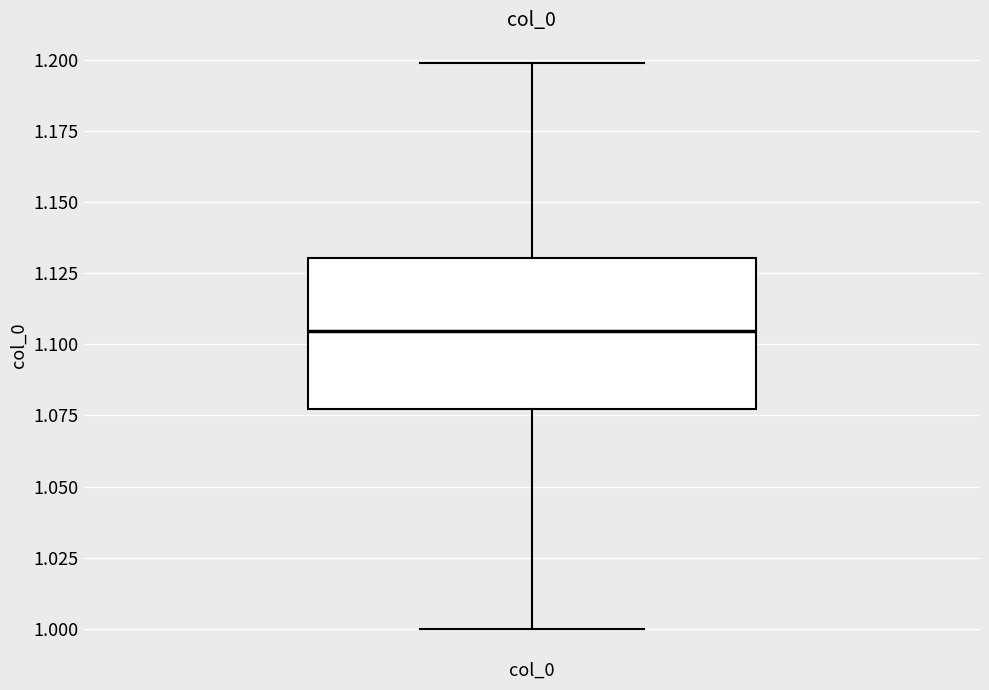

Transcribe this box plot: give where the median line is, the range the box spans, and where the two whiskers end, as read against the y-axis. The values are not printed on the chart, so give them approximately, as read against the axis.

median 1.105, box 1.075 to 1.130, whiskers 1.000 to 1.200